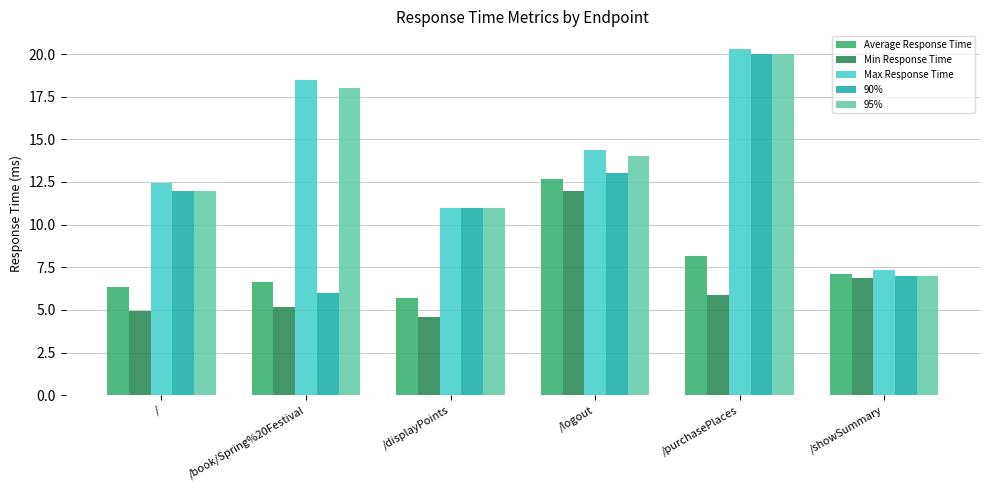

Is it true that Min Response Time equals 12.0 at /logout?

True